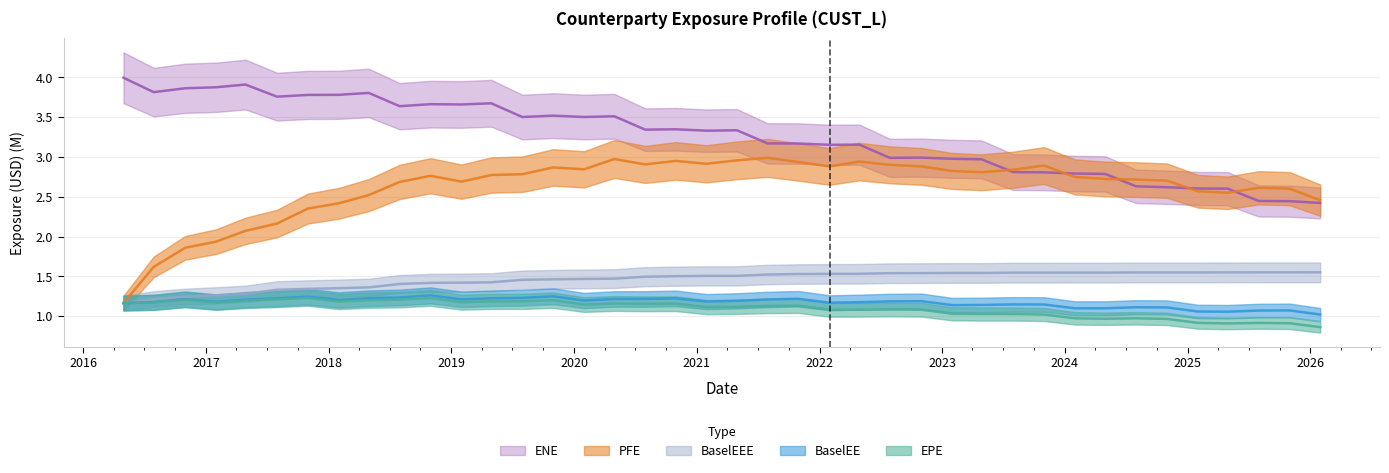

At which label is BaselEEE closest to 1?

2016-04-30